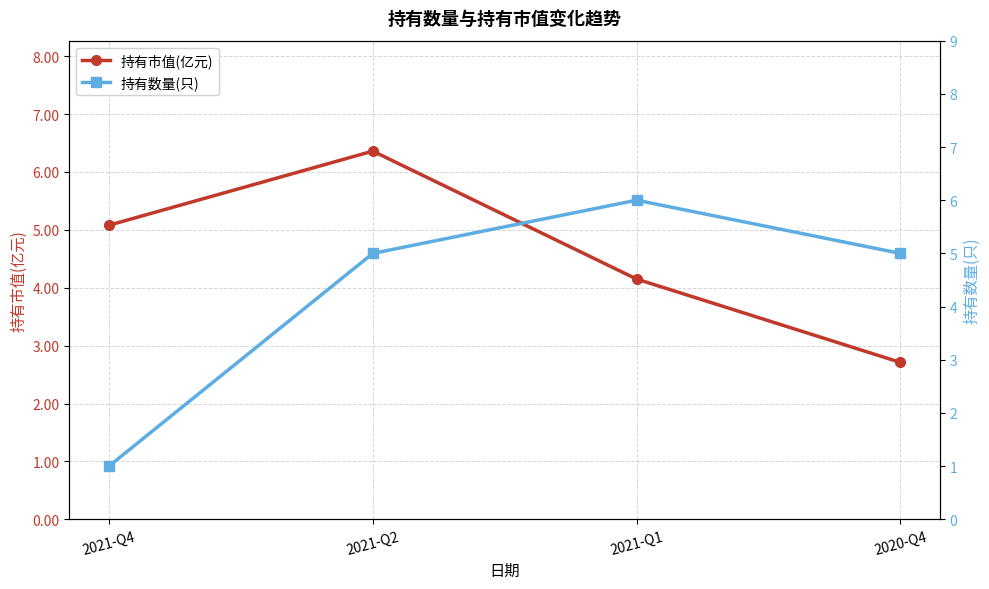

How many series are shown in this chart?

2